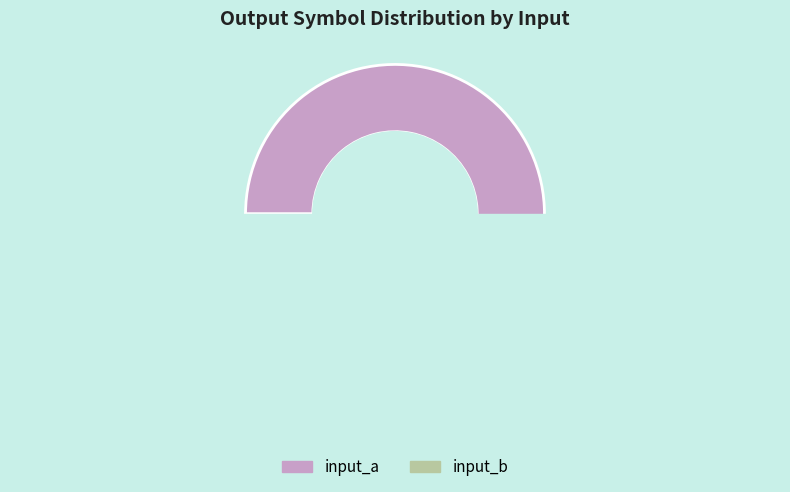

Which category has the smallest portion of the pie?

input_a